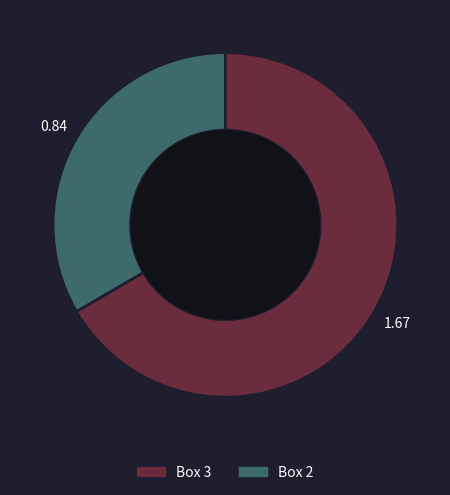

Is there a majority slice in this chart?

Yes